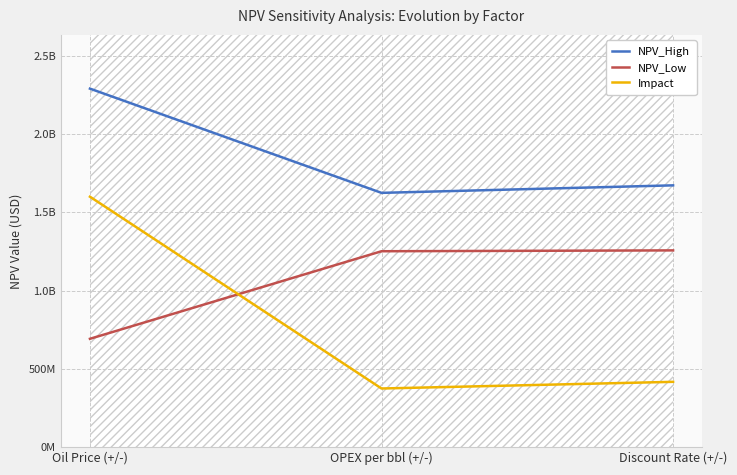

Is it true that Impact equals 1599872087.7 at Oil Price (+/-)?

True